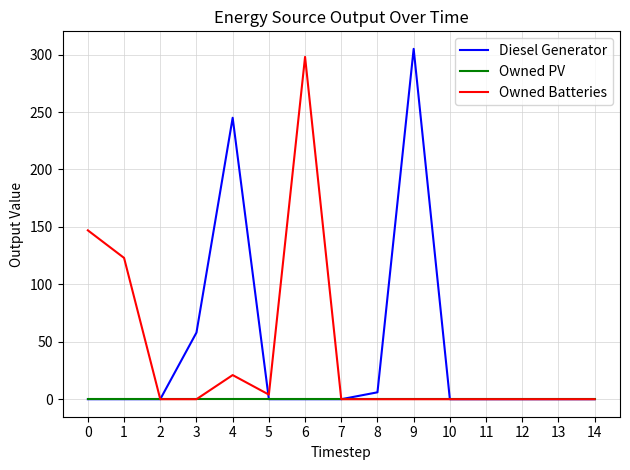

Which series has the largest range (max minus min)?

Diesel Generator